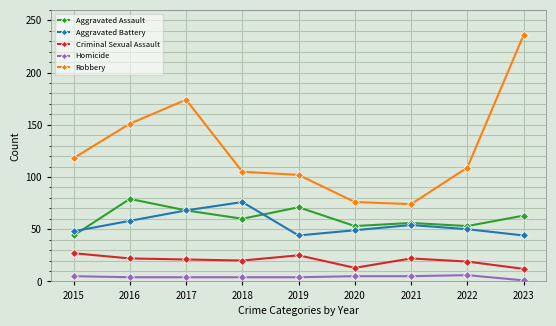

What are all the series names shown in the legend?

Aggravated Assault, Aggravated Battery, Criminal Sexual Assault, Homicide, Robbery